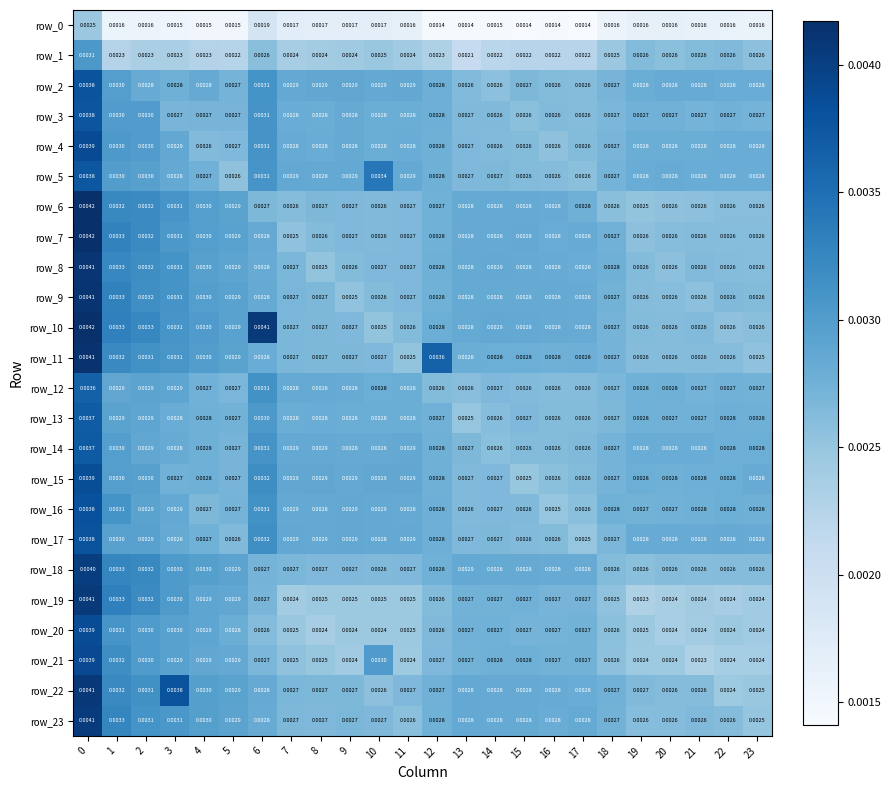

Is the value of row_1 at 4 greater than the value of row_2 at 9?

No